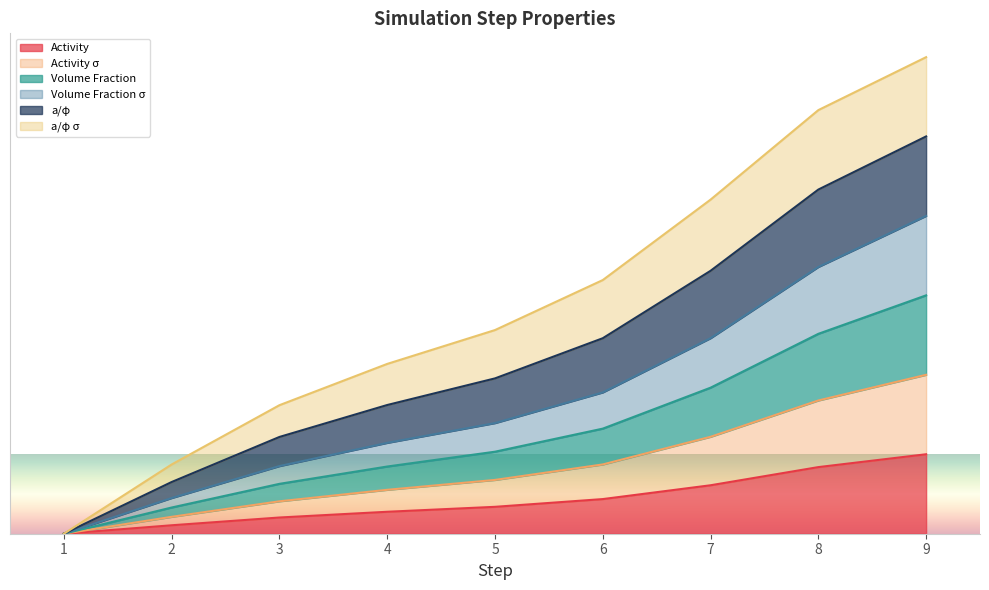

Does the chart have visible grid lines?

No